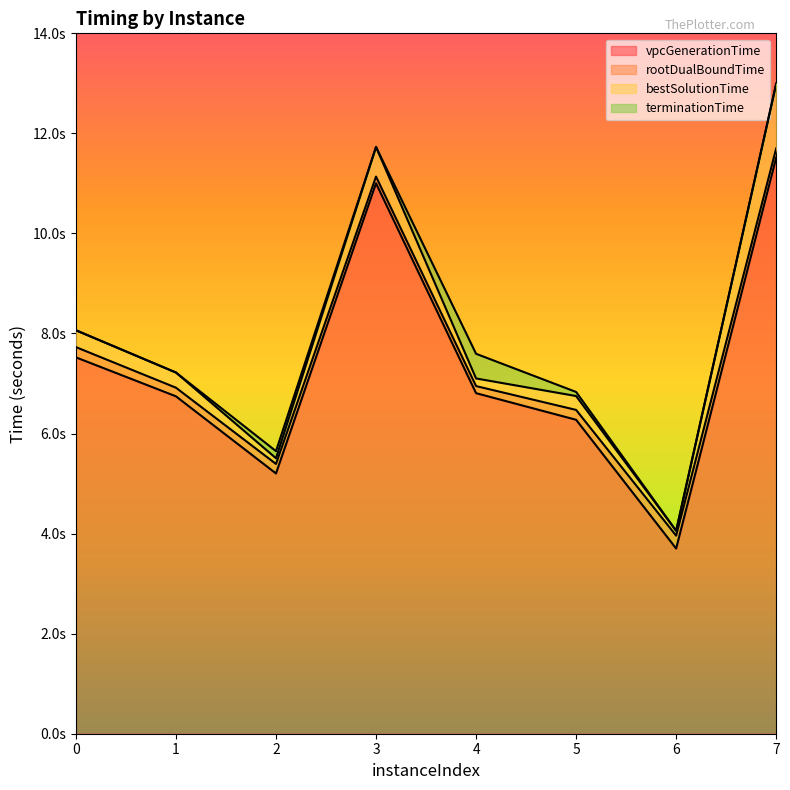

What is the value of the terminationTime point at the 3rd from the left?

5.6